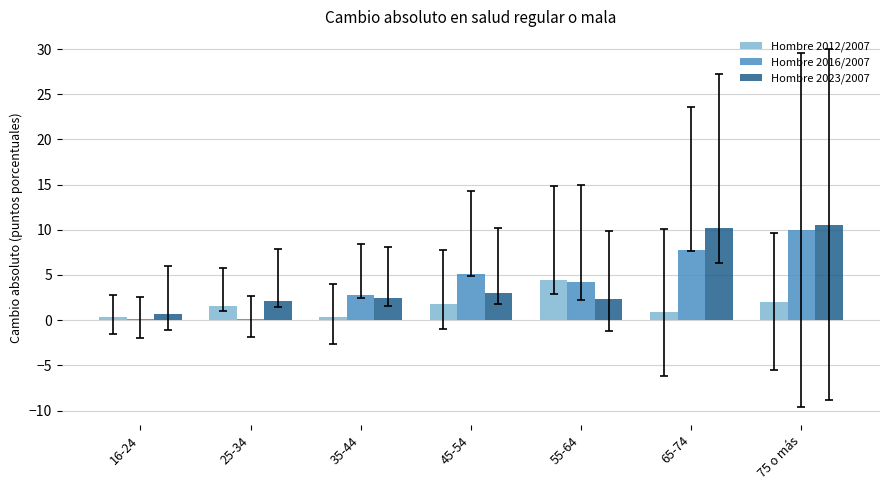

The value of Hombre 2023/2007 at 75 o más is 4.8. True or false?

False